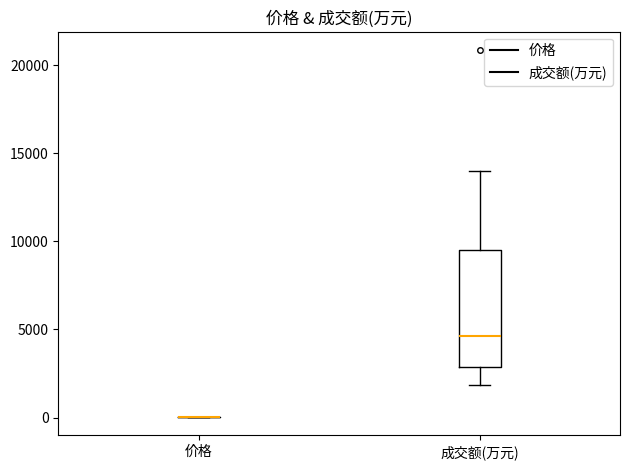

Reading left to right, read every box against the y-axis: the position of its median line, the range the box covers, and the ends of its whiskers. The values are not printed on the chart, so give them approximately, as read against the axis.

价格: box collapsed to a line at 0, whiskers 0 to 0
成交额(万元): median 4500, box 3000 to 9500, whiskers 2000 to 14000